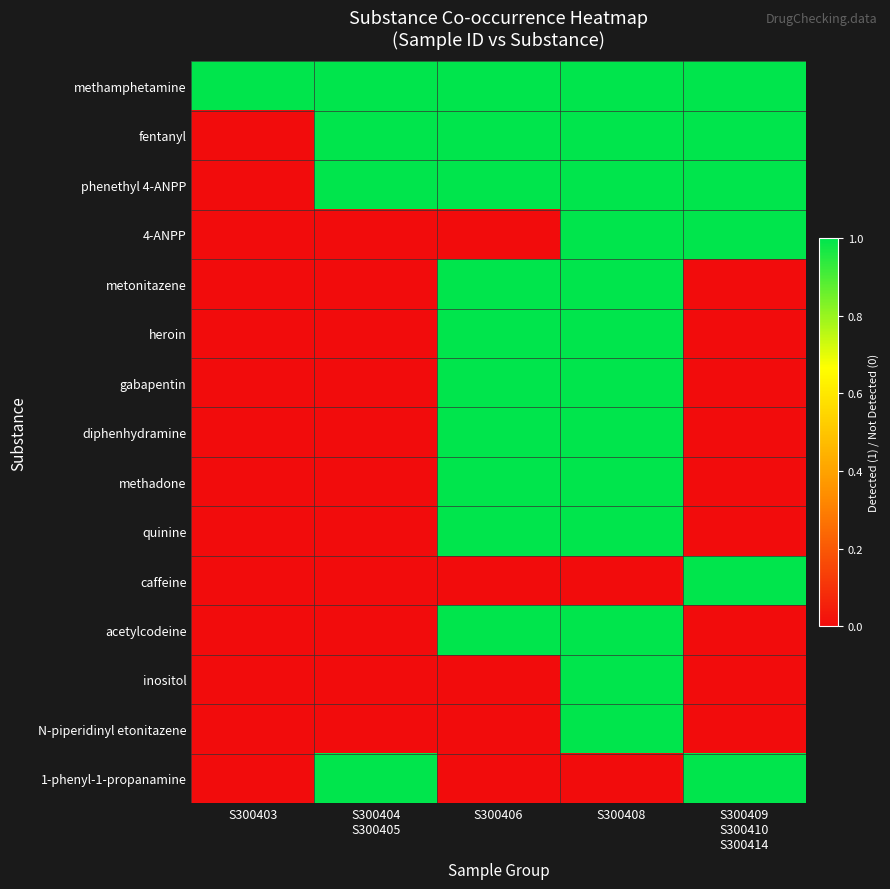

Reading left to right, what are all the values shown in this chart?

methamphetamine: S300403=1	S300404
S300405=1	S300406=1	S300408=1	S300409
S300410
S300414=1
fentanyl: S300403=0	S300404
S300405=1	S300406=1	S300408=1	S300409
S300410
S300414=1
phenethyl 4-ANPP: S300403=0	S300404
S300405=1	S300406=1	S300408=1	S300409
S300410
S300414=1
4-ANPP: S300403=0	S300404
S300405=0	S300406=0	S300408=1	S300409
S300410
S300414=1
metonitazene: S300403=0	S300404
S300405=0	S300406=1	S300408=1	S300409
S300410
S300414=0
heroin: S300403=0	S300404
S300405=0	S300406=1	S300408=1	S300409
S300410
S300414=0
gabapentin: S300403=0	S300404
S300405=0	S300406=1	S300408=1	S300409
S300410
S300414=0
diphenhydramine: S300403=0	S300404
S300405=0	S300406=1	S300408=1	S300409
S300410
S300414=0
methadone: S300403=0	S300404
S300405=0	S300406=1	S300408=1	S300409
S300410
S300414=0
quinine: S300403=0	S300404
S300405=0	S300406=1	S300408=1	S300409
S300410
S300414=0
caffeine: S300403=0	S300404
S300405=0	S300406=0	S300408=0	S300409
S300410
S300414=1
acetylcodeine: S300403=0	S300404
S300405=0	S300406=1	S300408=1	S300409
S300410
S300414=0
inositol: S300403=0	S300404
S300405=0	S300406=0	S300408=1	S300409
S300410
S300414=0
N-piperidinyl etonitazene: S300403=0	S300404
S300405=0	S300406=0	S300408=1	S300409
S300410
S300414=0
1-phenyl-1-propanamine: S300403=0	S300404
S300405=1	S300406=0	S300408=0	S300409
S300410
S300414=1